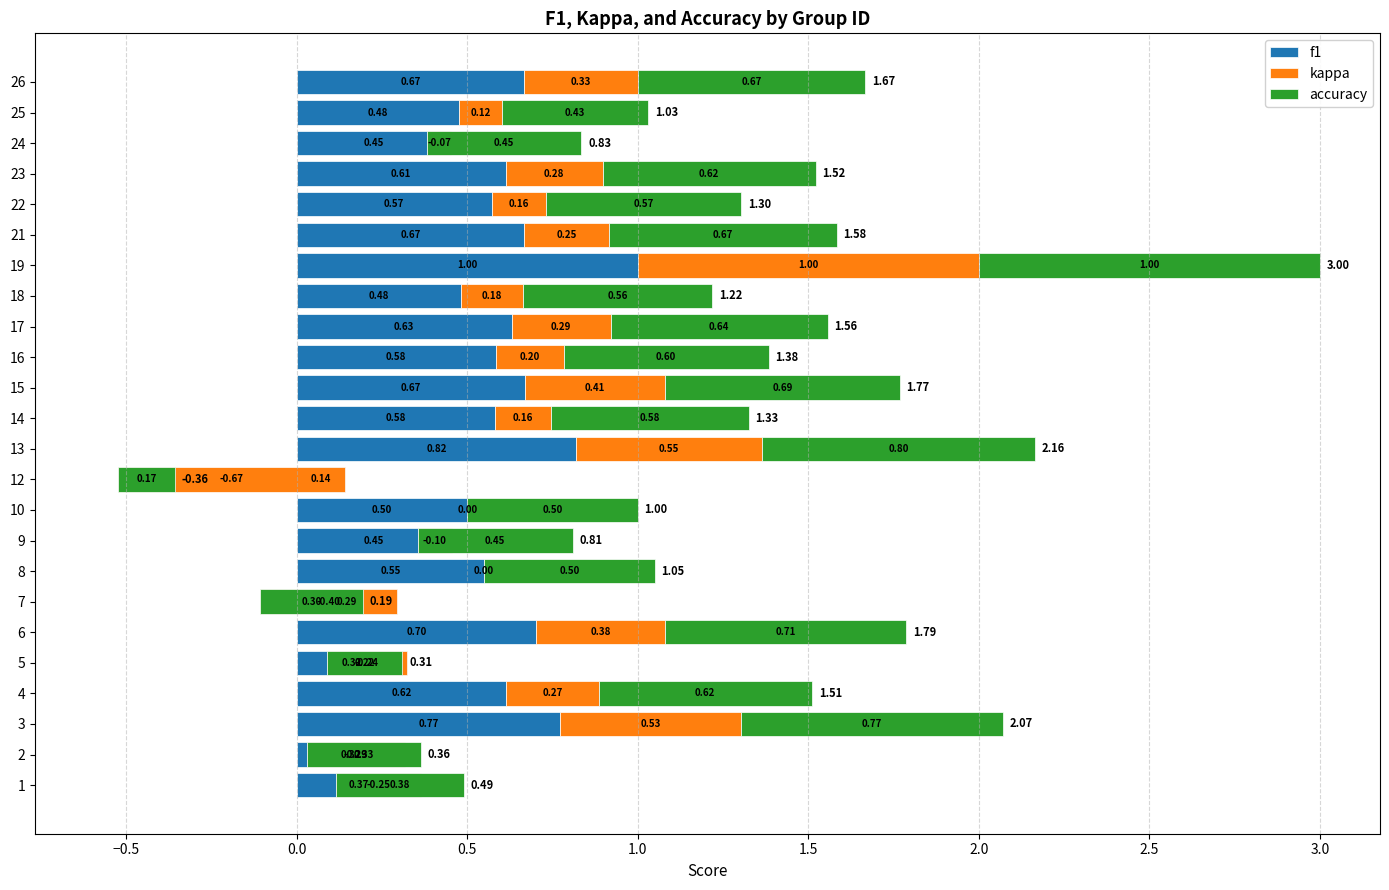

What is the lowest value of the accuracy series?

0.2